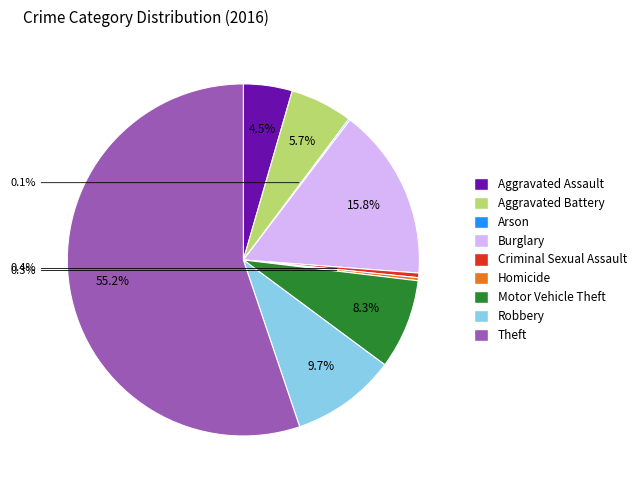

Does any single category account for the majority?

Yes